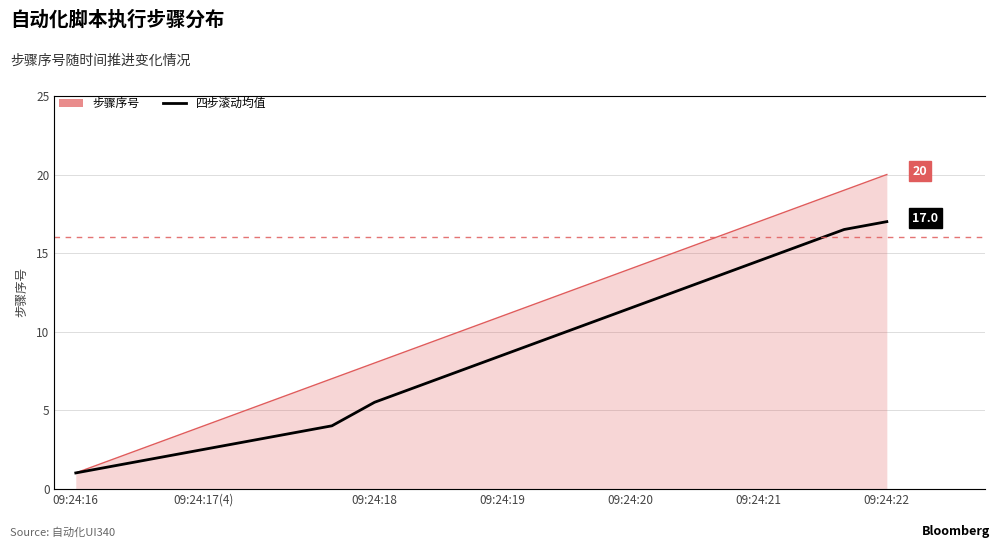

What is the sum of the 四步滚动均值 values at 12 and 14?

23.0